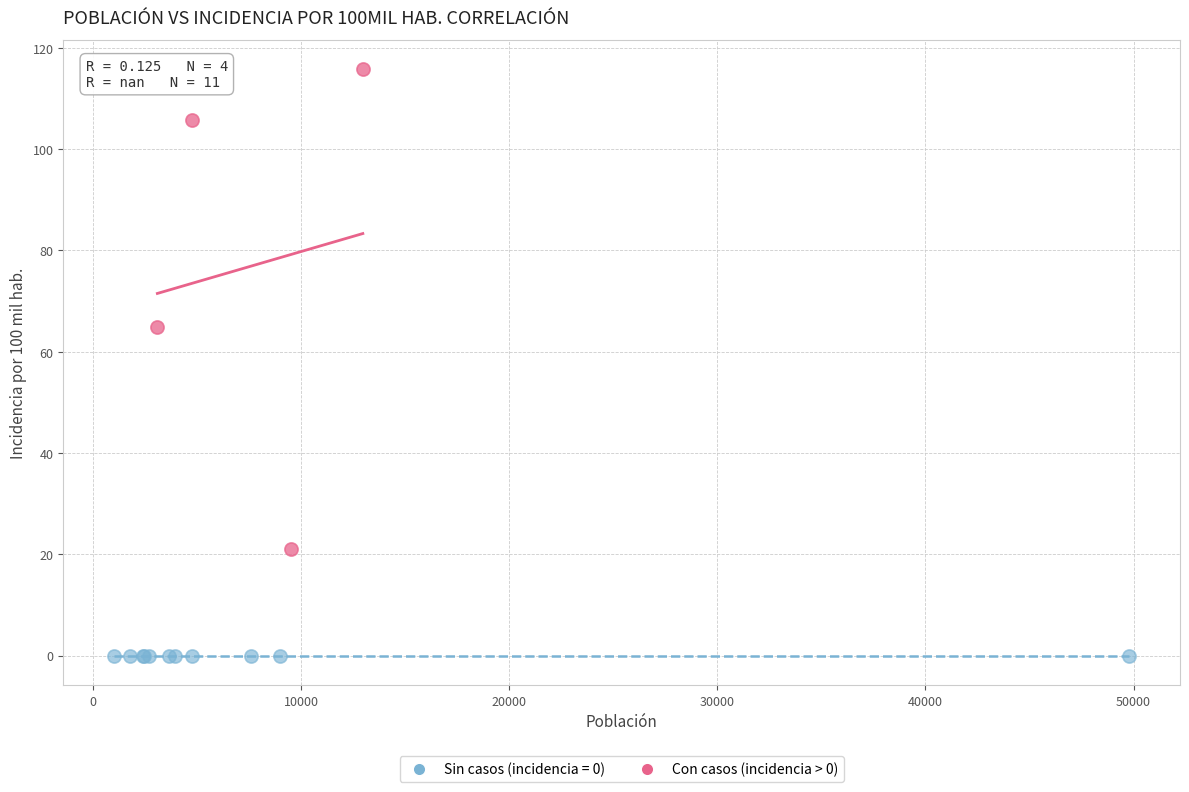

Which series contains the lowest Y value?

Sin casos (incidencia = 0)